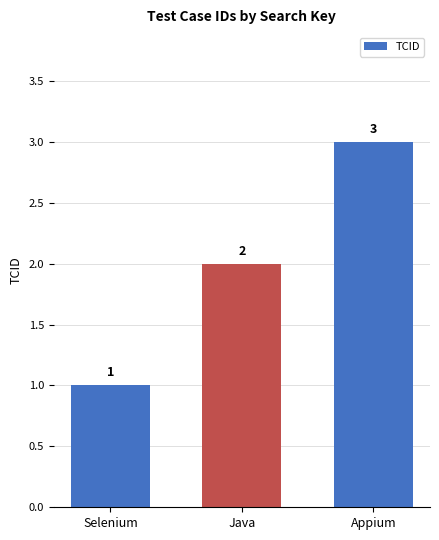

The chart shows a value of 3 at Appium. True or false?

True